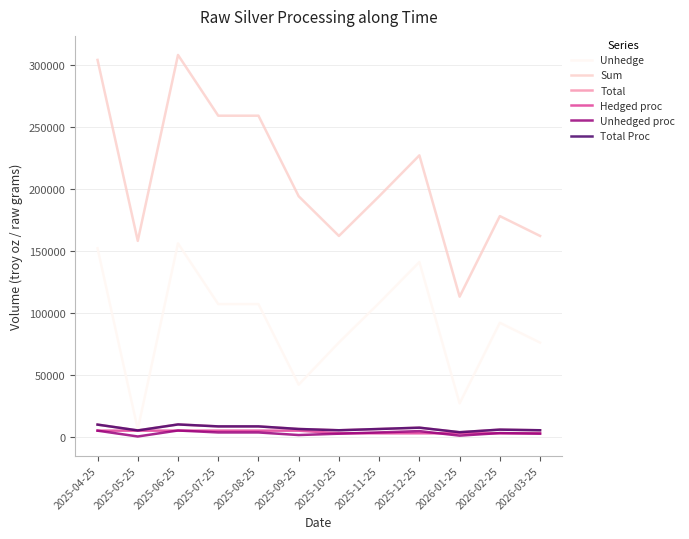

What is the lowest value of the Total series?

3633.0